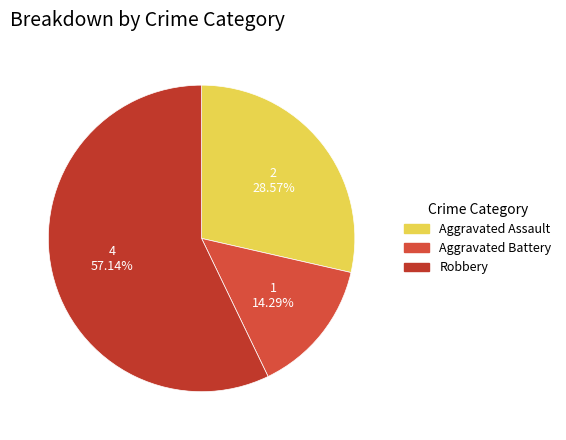

Which category has the smallest portion of the pie?

Aggravated Battery